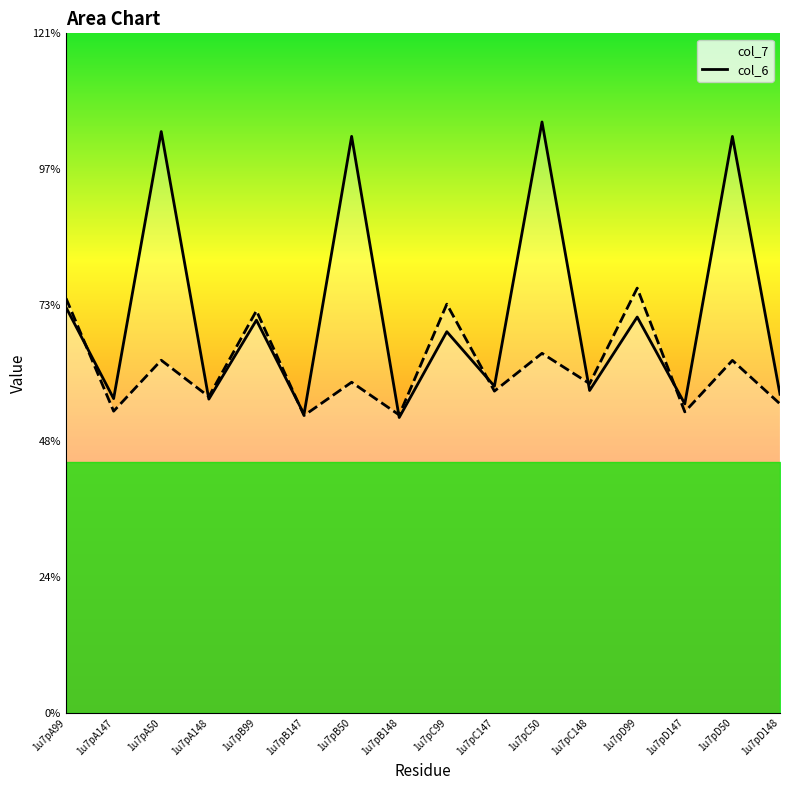

Which has a higher value, 1u7pD147 or 1u7pD148?

1u7pD148